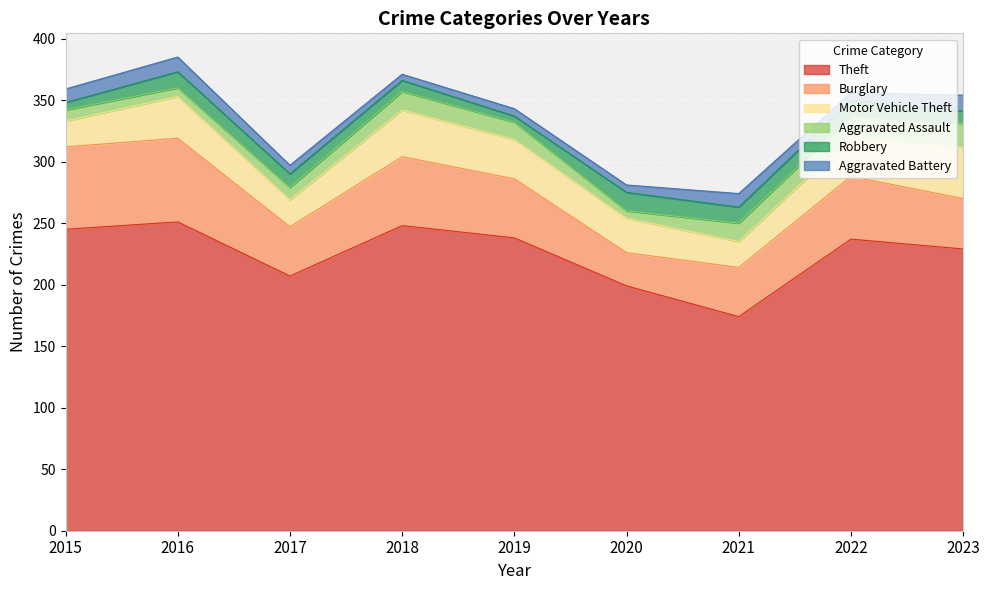

What is the value of the Robbery point at the 6th from the left?

15